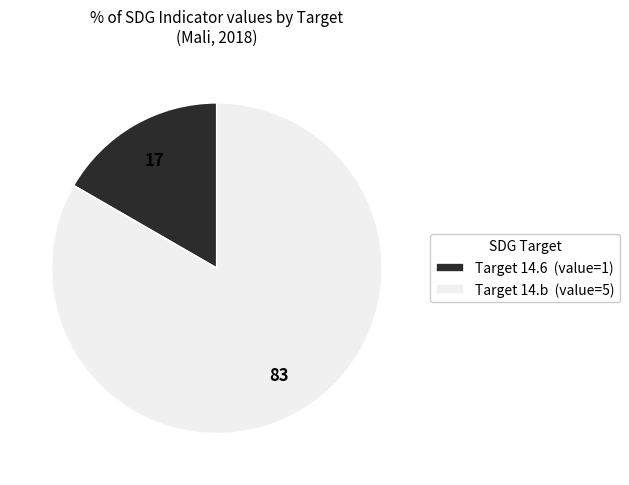

Which slice represents more than half of the pie?

Target 14.b (value=5)